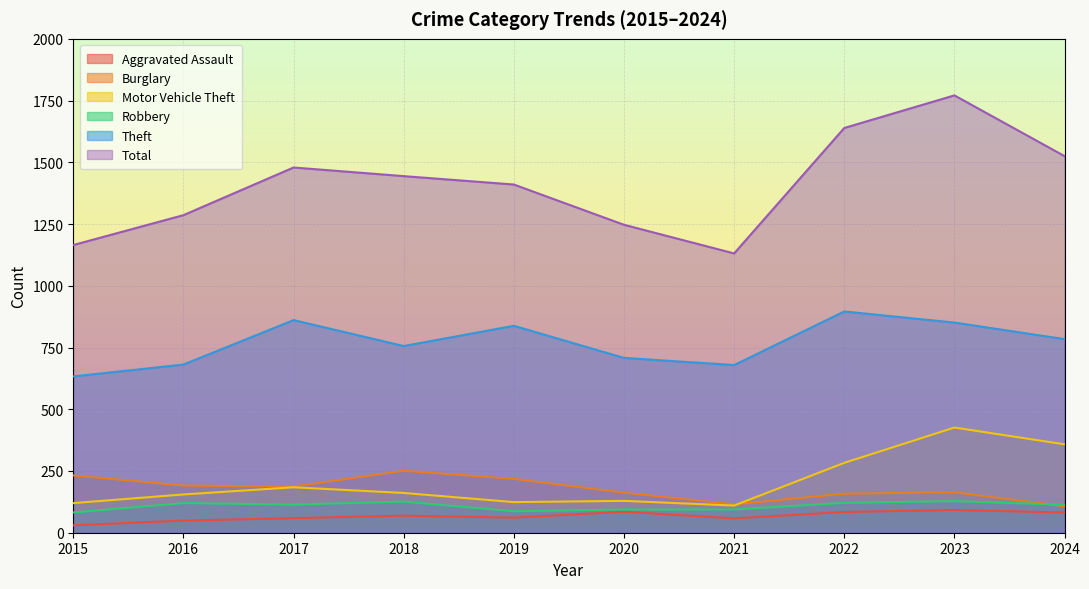

At which label does Robbery reach its minimum?

2015